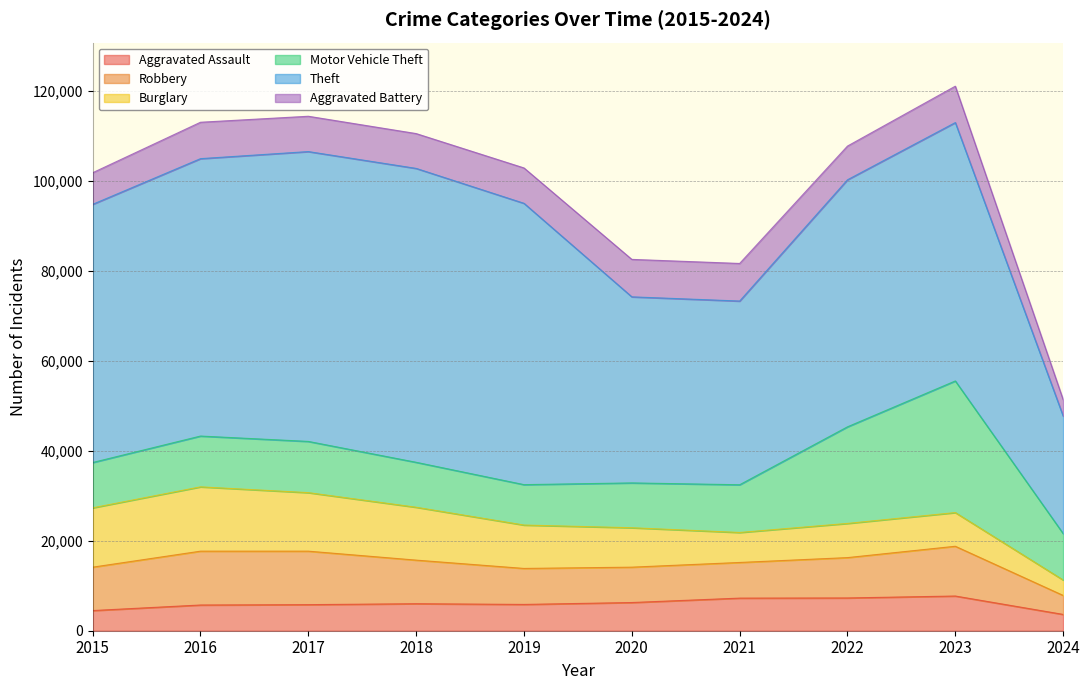

How many values in the Theft series are below 57396?

5